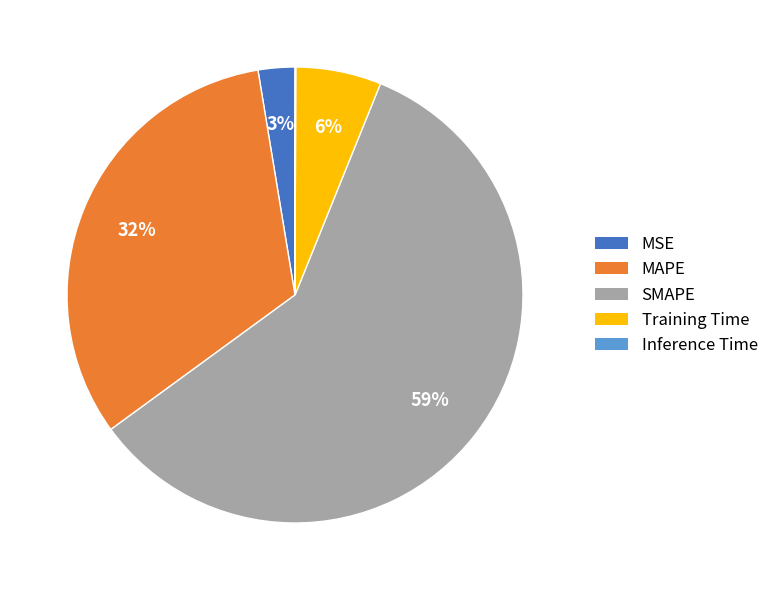

True or false: Training Time accounts for 20% of the total.

False